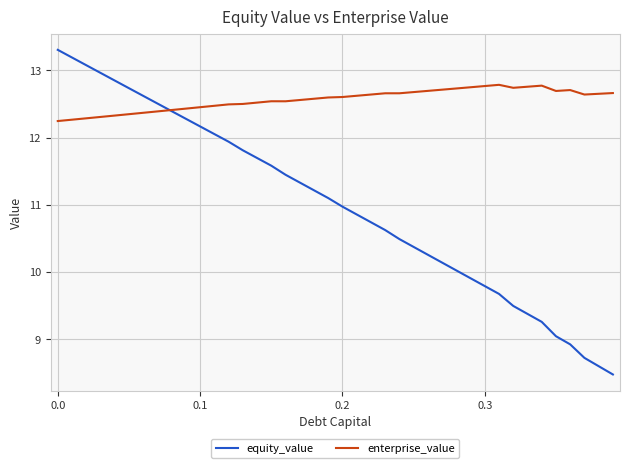

What is the difference between the maximum and second lowest values in the enterprise_value series?

0.5